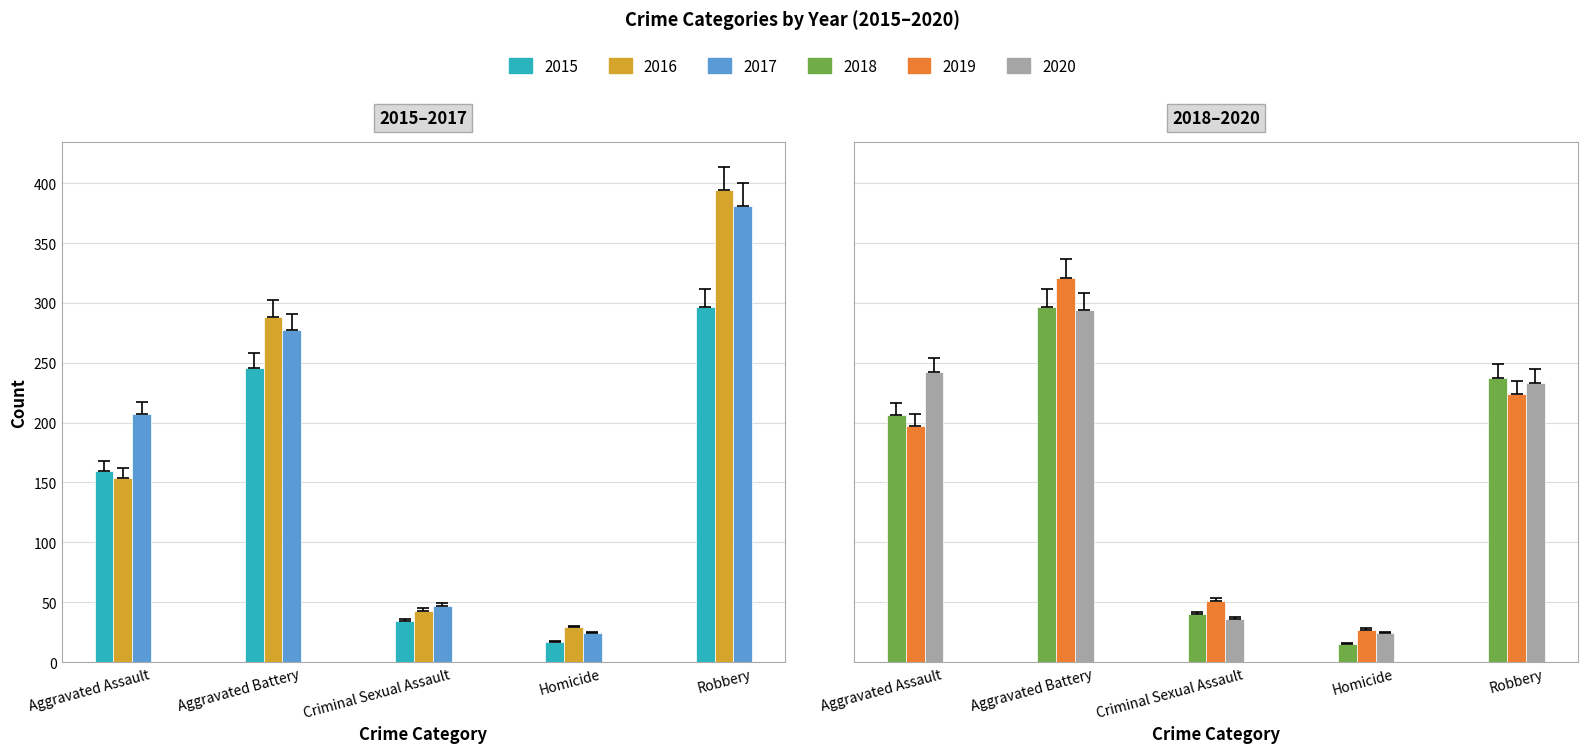

Is the value of 2020 at Aggravated Assault greater than the value of 2017 at Homicide?

Yes